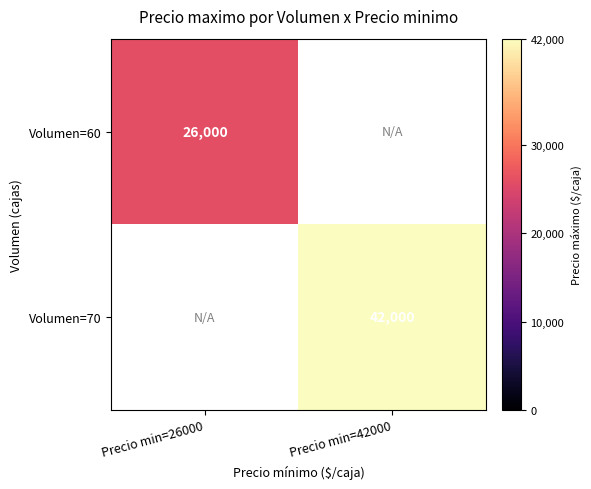

Is it true that Volumen=60 equals 26000 at Precio min=26000?

True